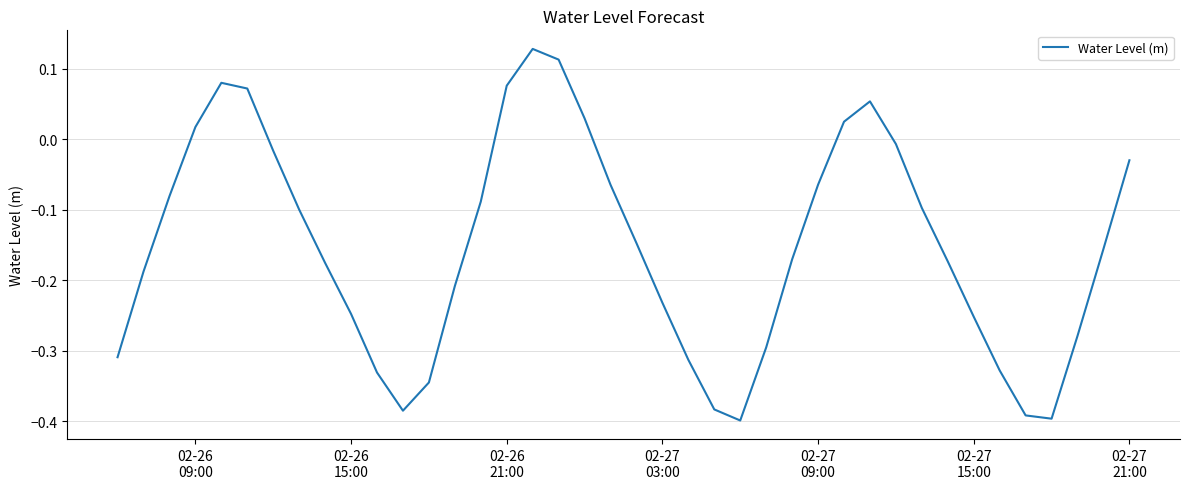

What is the difference between the maximum and minimum values?

0.5